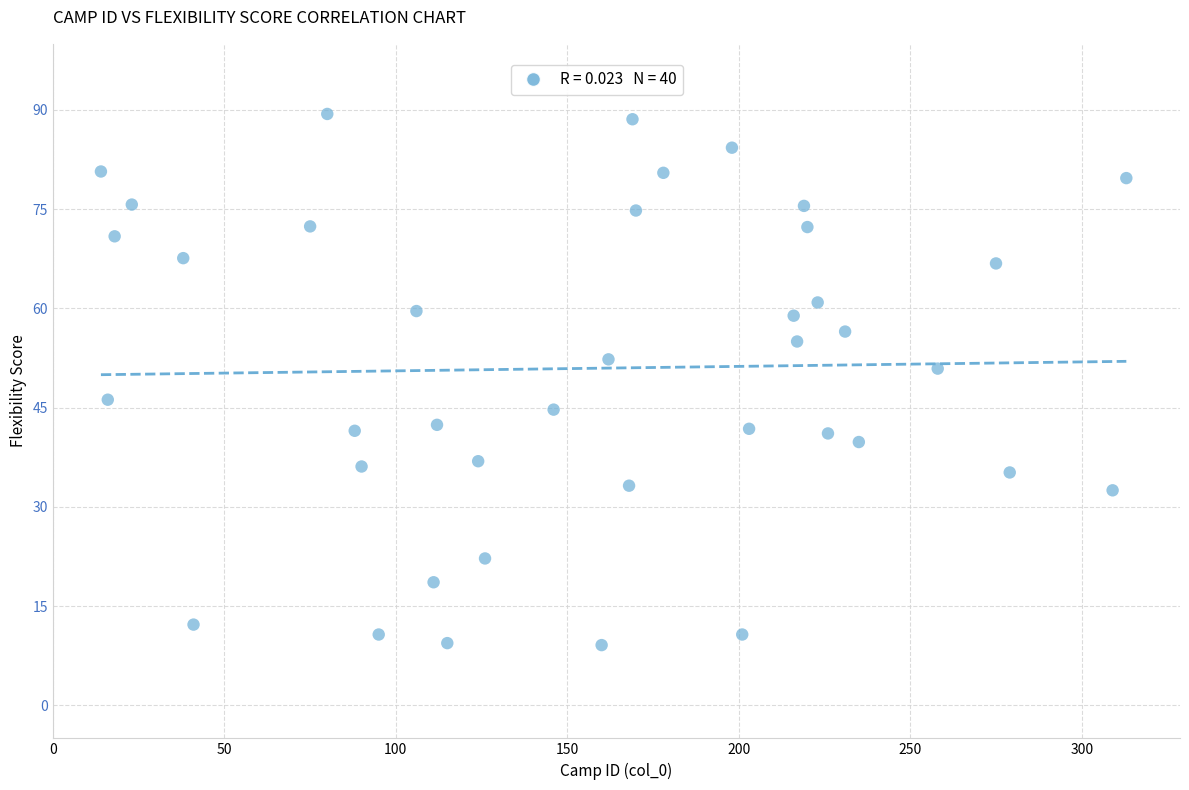

What is the range of Y values (max minus min)?

80.3